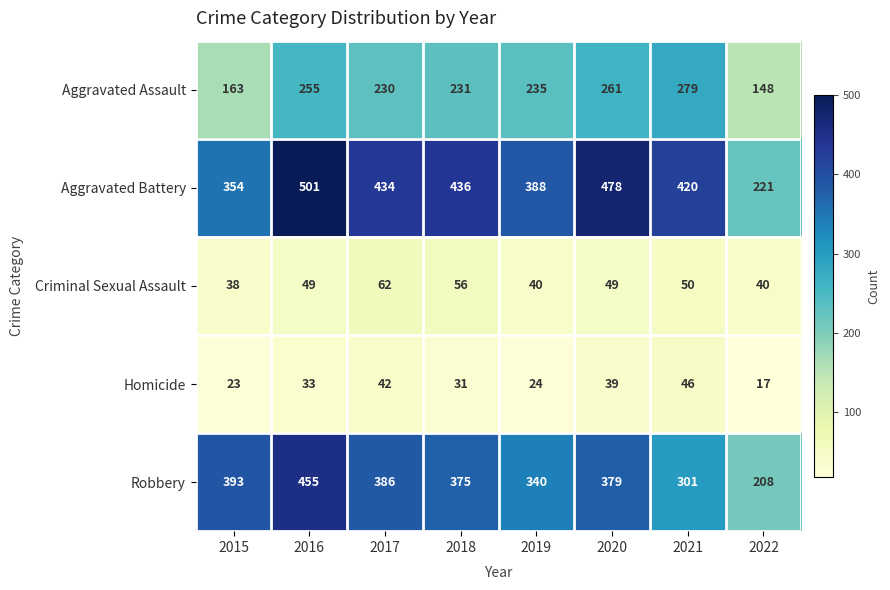

Is it true that Aggravated Battery equals 221 at 2022?

True